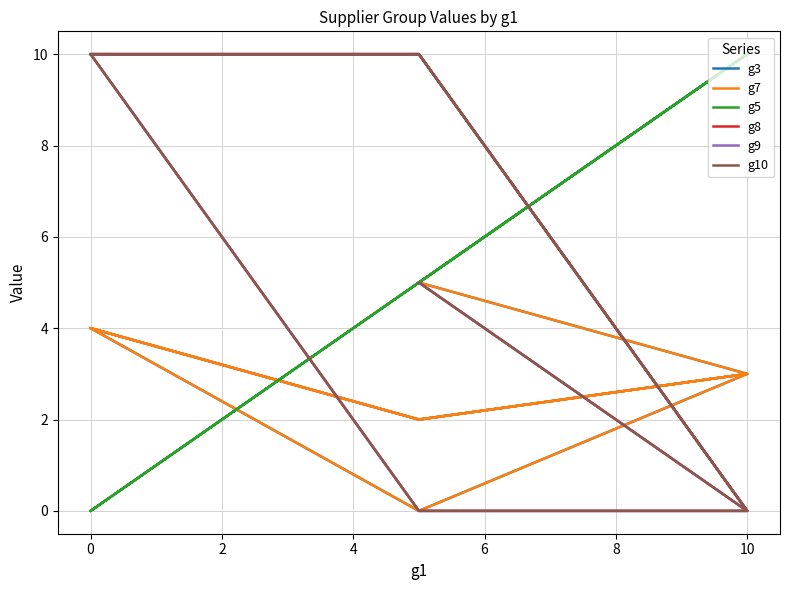

What is the sum of all g10 values?

45